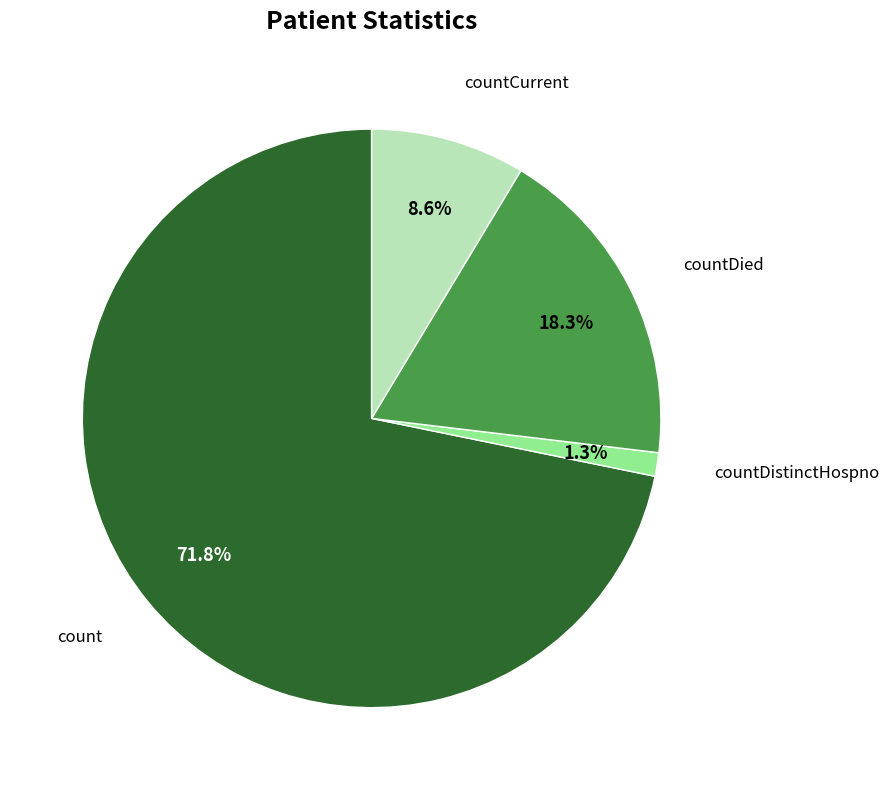

Is there any slice that represents more than half of the pie?

Yes